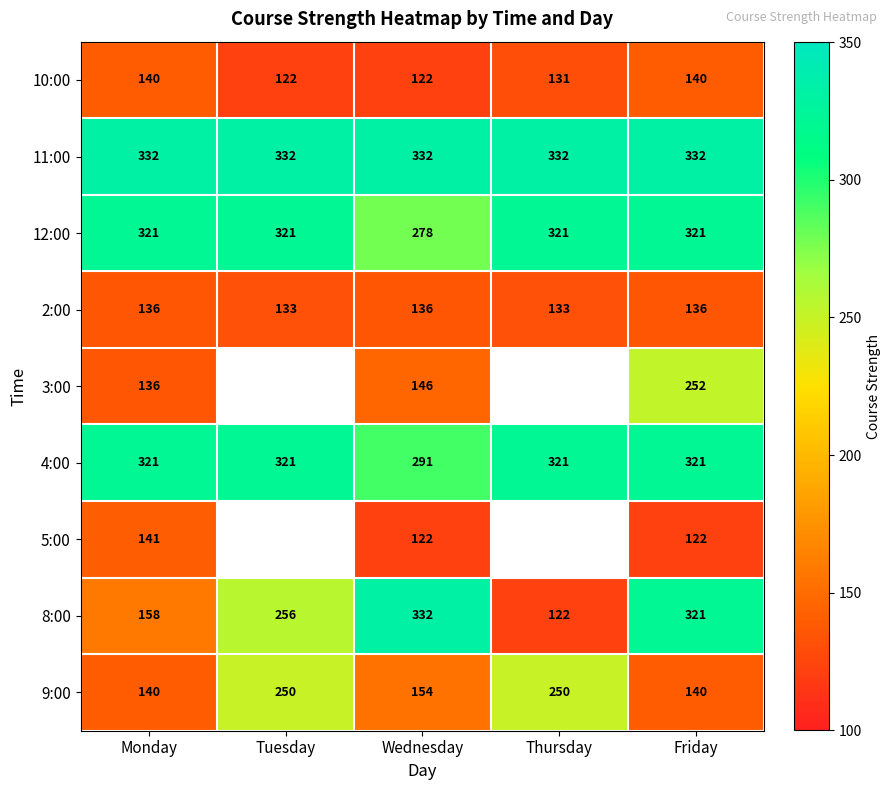

What value does the 10:00 series have at Tuesday, to the nearest 5?

120